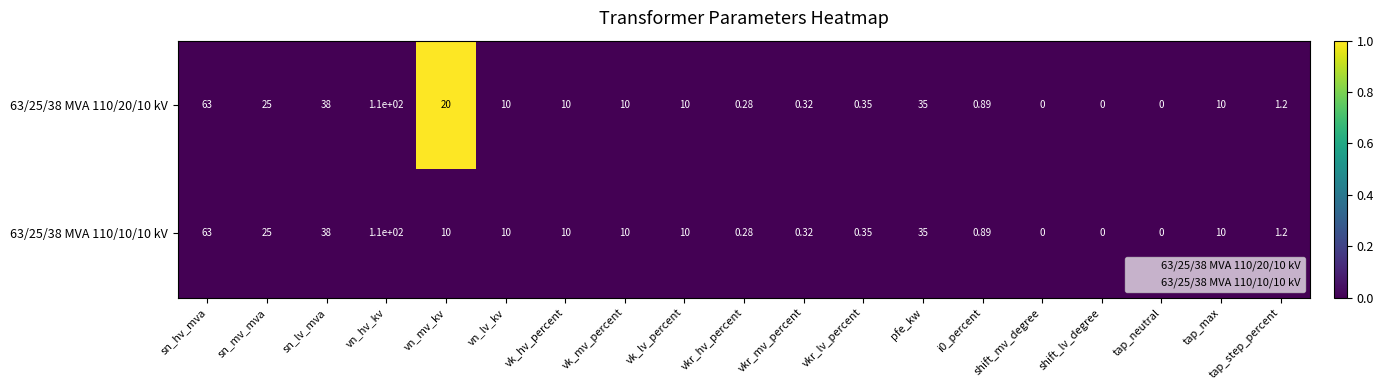

Where is 63/25/38 MVA 110/10/10 kV nearest to the value 55?

sn_hv_mva